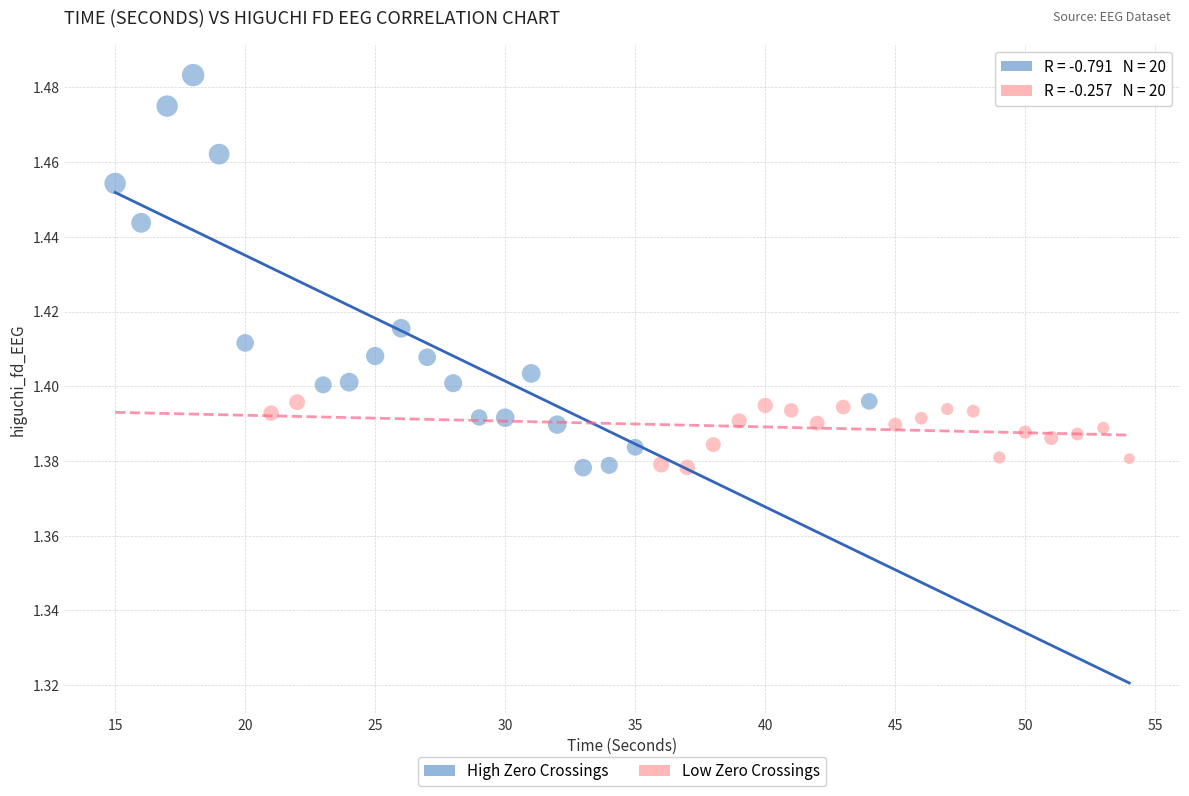

Which series has the largest Y range (max minus min)?

High Zero Crossings